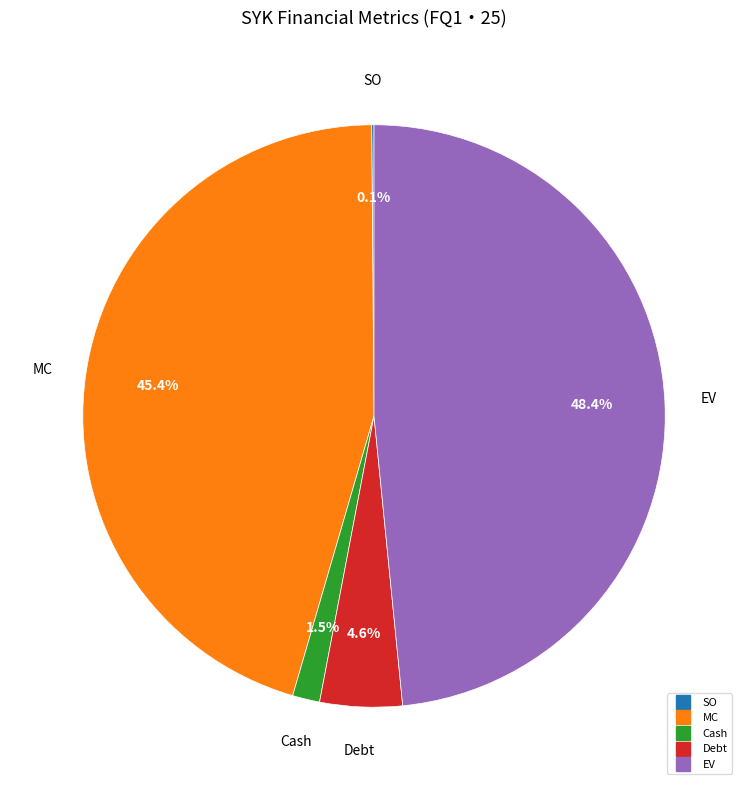

Does any single category account for the majority?

No